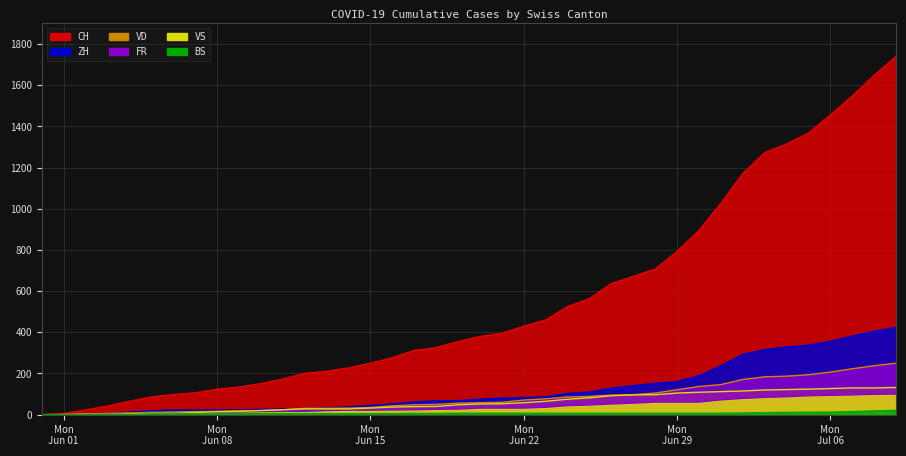

What is the average value of the FR series?

40